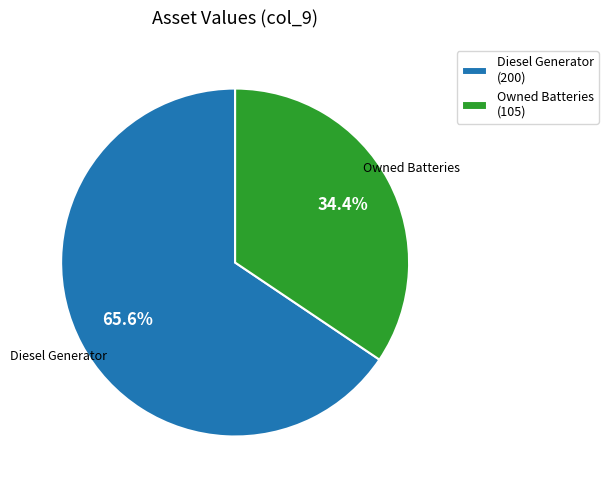

What is the total percentage of Diesel Generator (200) and Owned Batteries (105)?

100.0%